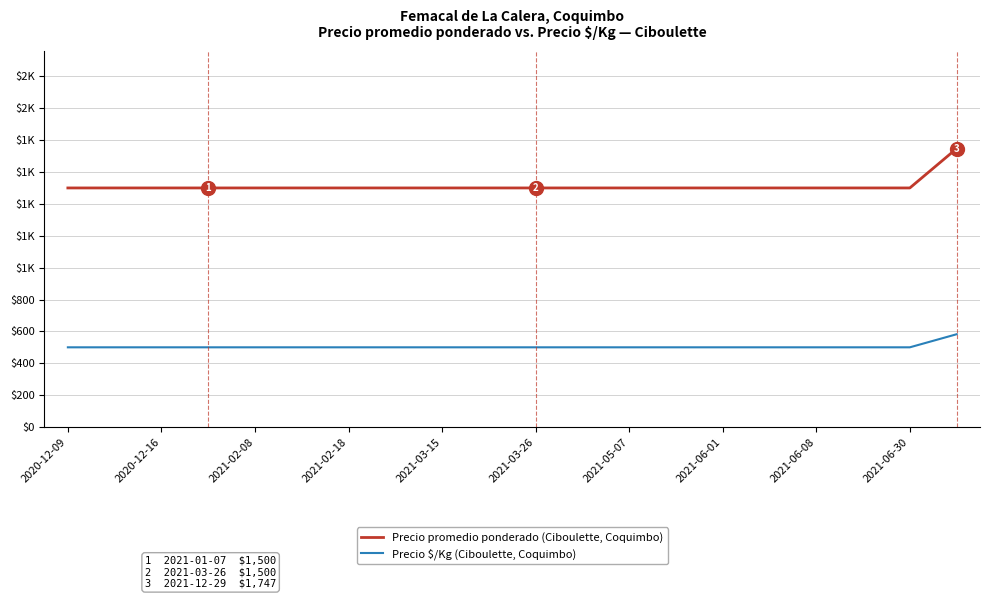

What is the greatest value displayed?

1747